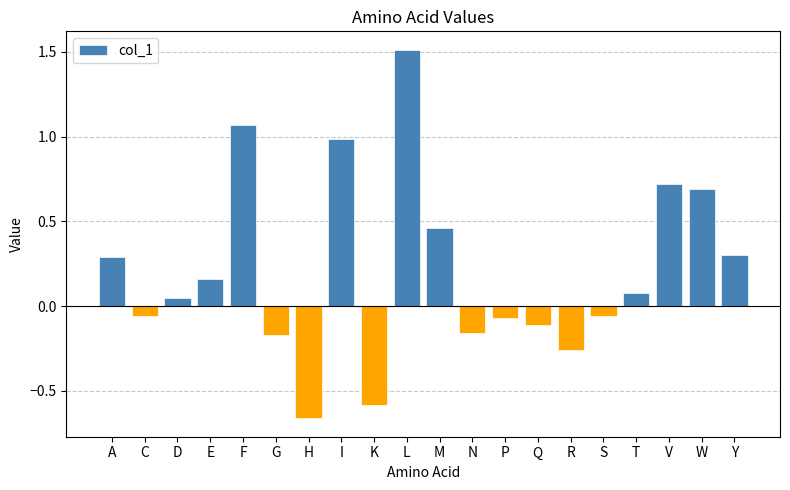

What is the difference between the maximum and minimum values?

2.2